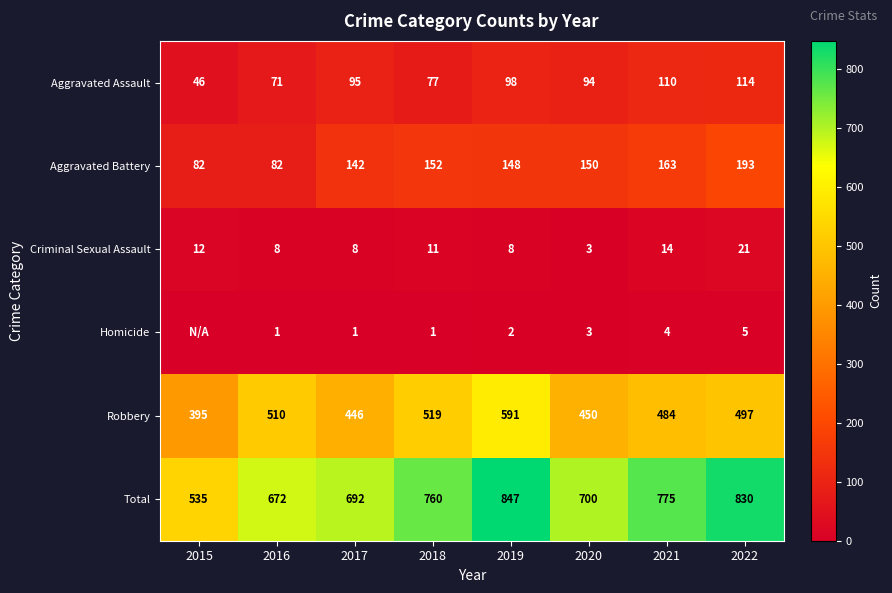

List the labels in order of Robbery value, smallest first.

2015, 2017, 2020, 2021, 2022, 2016, 2018, 2019